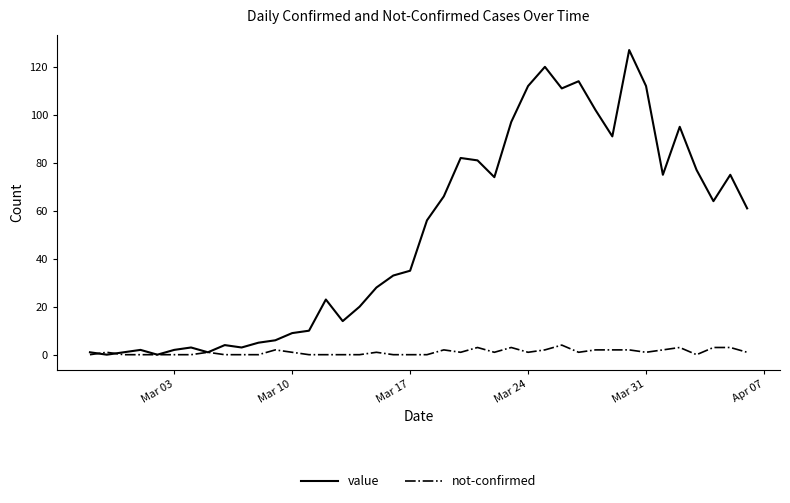

What is the average value of the not-confirmed series?

1